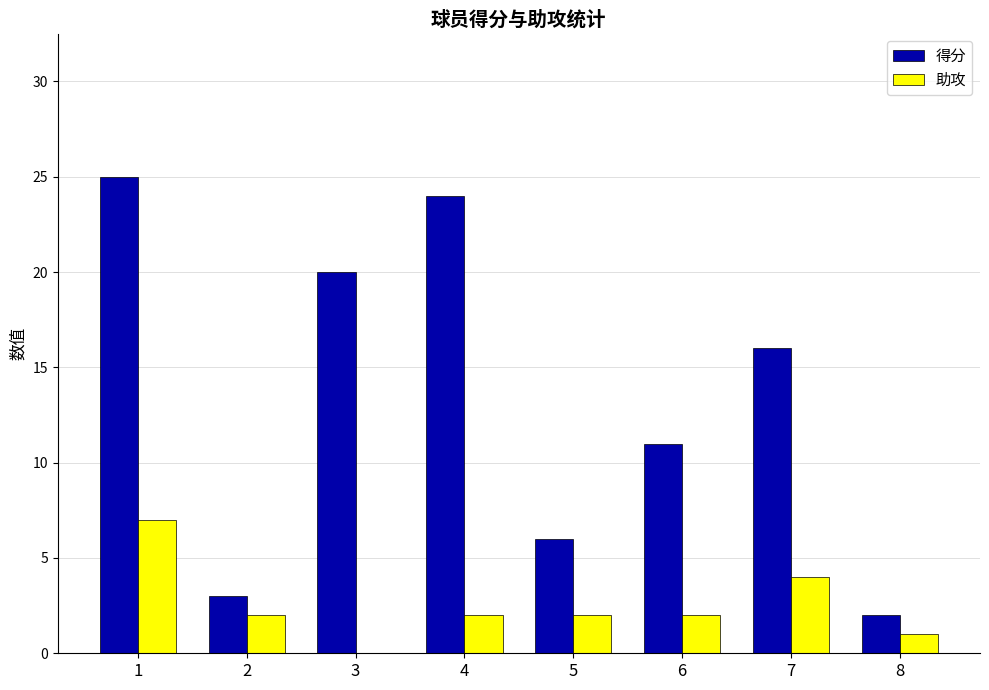

What is the total value across all series at 7?

20